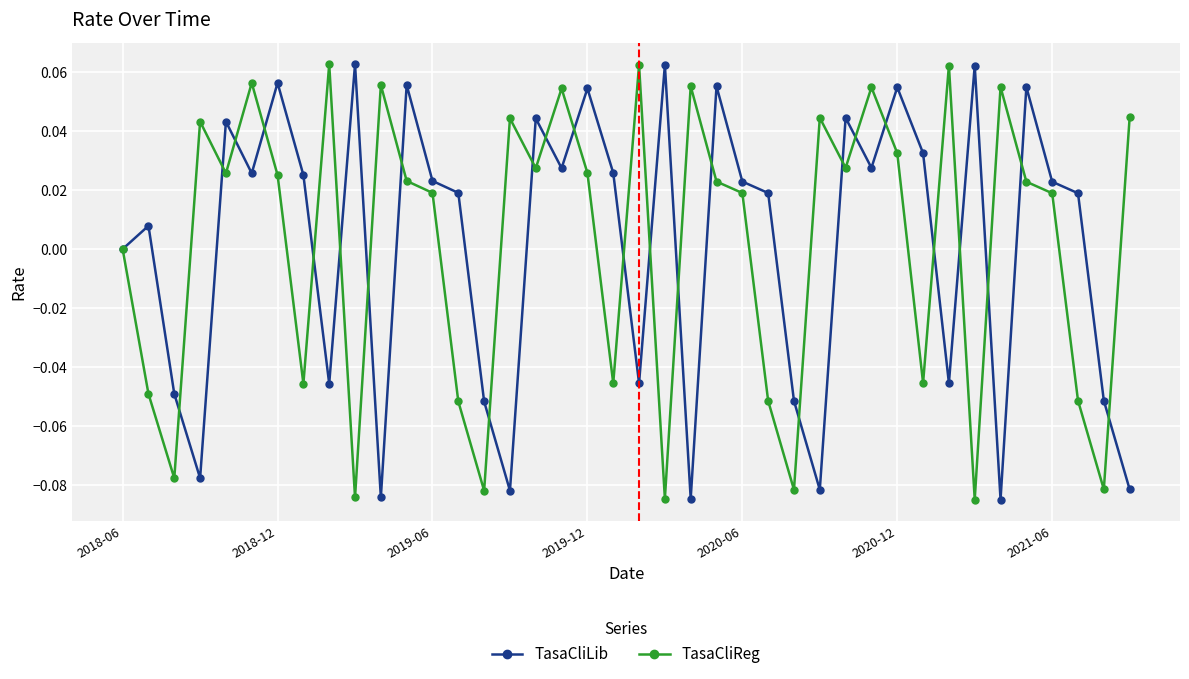

How many interior local peaks does the TasaCliReg series have?

12